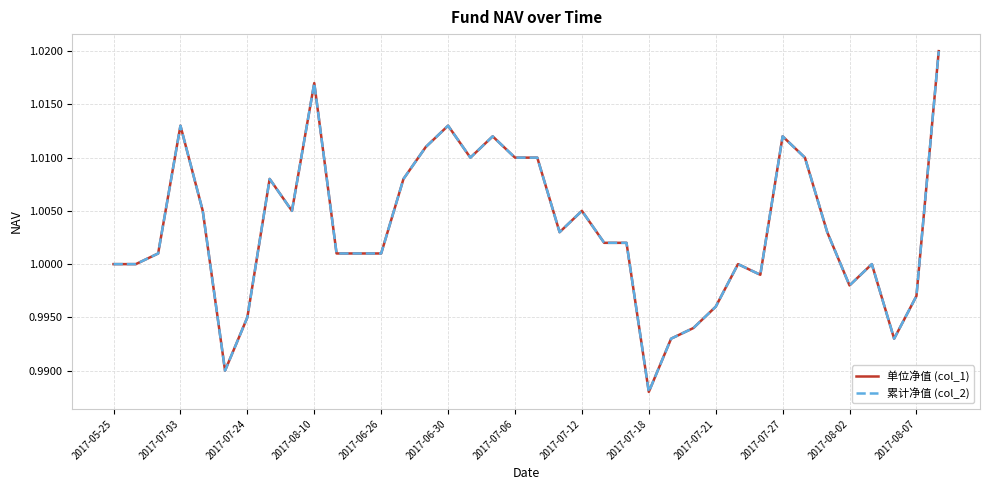

Is this an area chart (filled region under the line)?

No